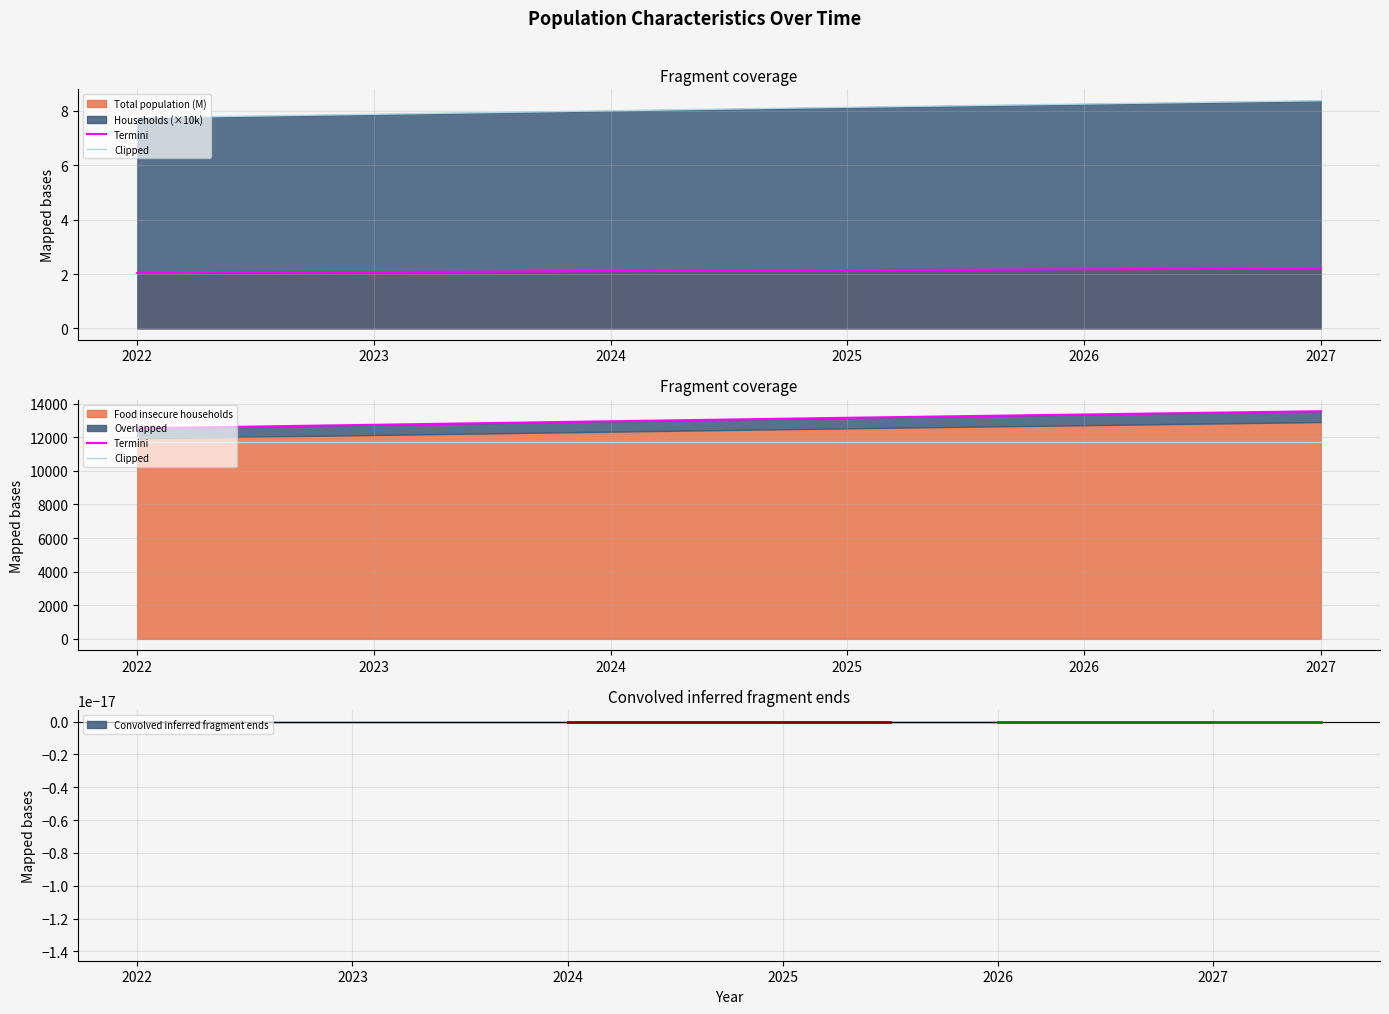

At 2025, list the series in order from largest to smallest.

Termini, Clipped